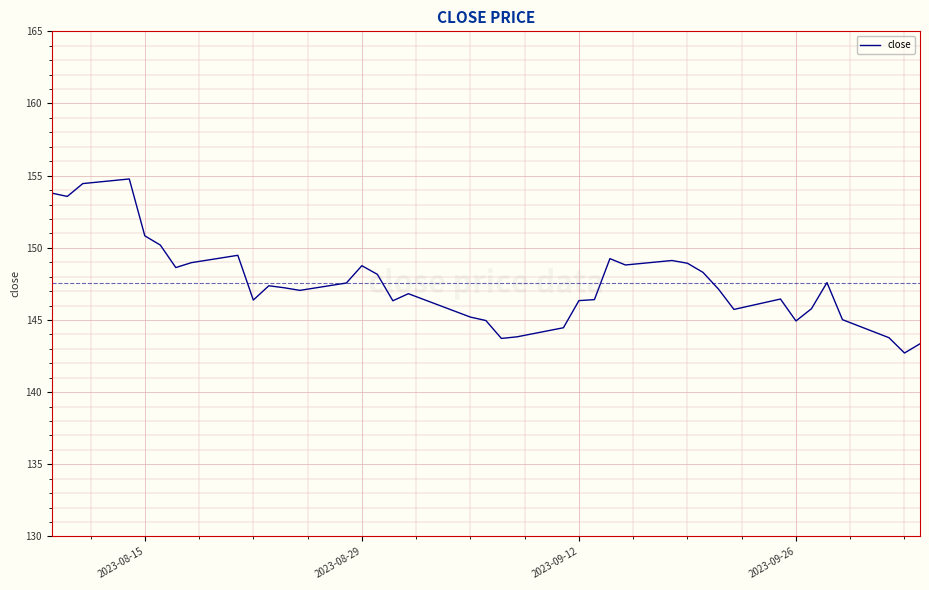

What is the greatest value displayed?

154.8